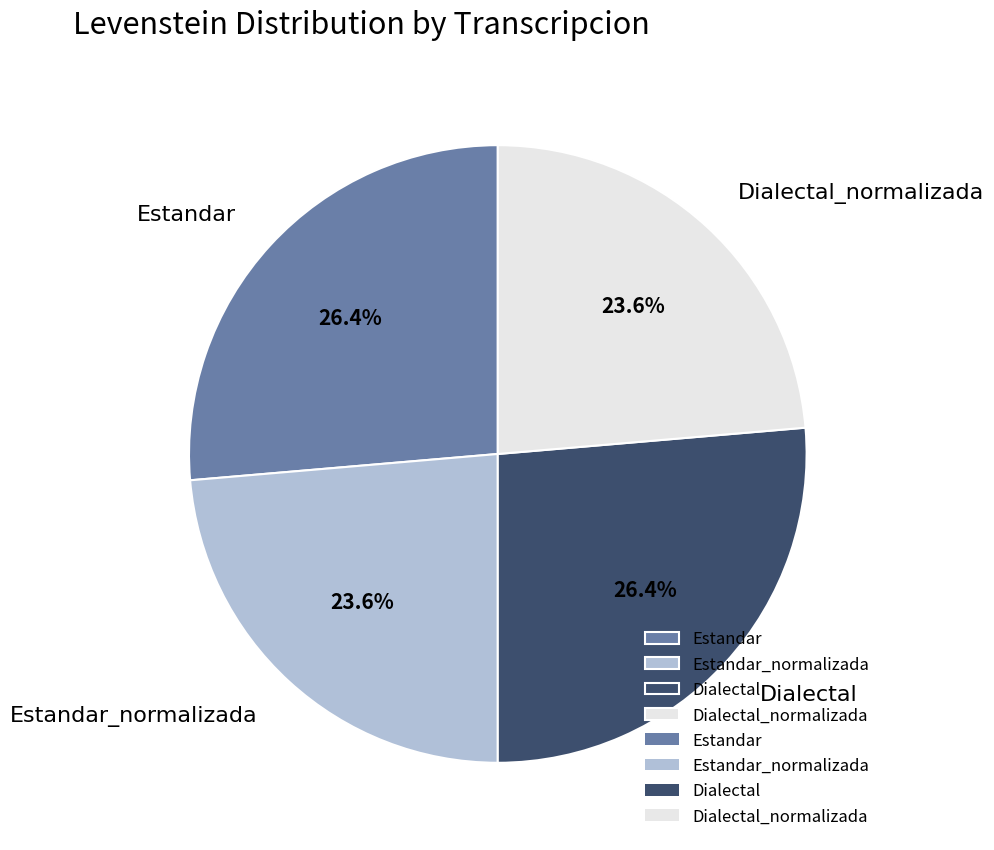

To the nearest percent, what percentage of the pie is Dialectal?

26%